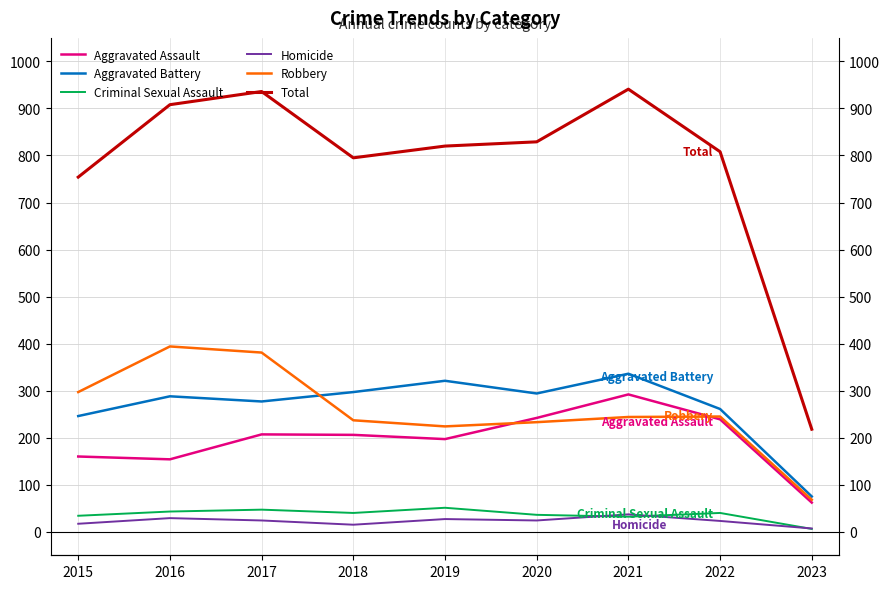

What are all the series names shown in the legend?

Aggravated Assault, Aggravated Battery, Criminal Sexual Assault, Homicide, Robbery, Total